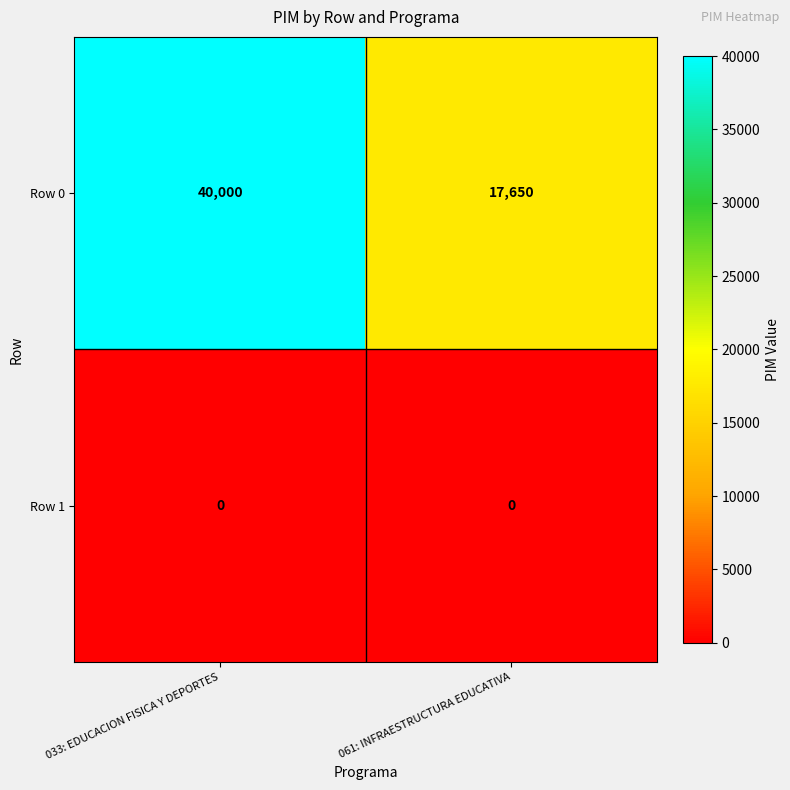

Reading right to left, transcribe all the data shown in this chart.

Row 0: 17650	40000
Row 1: 0	0